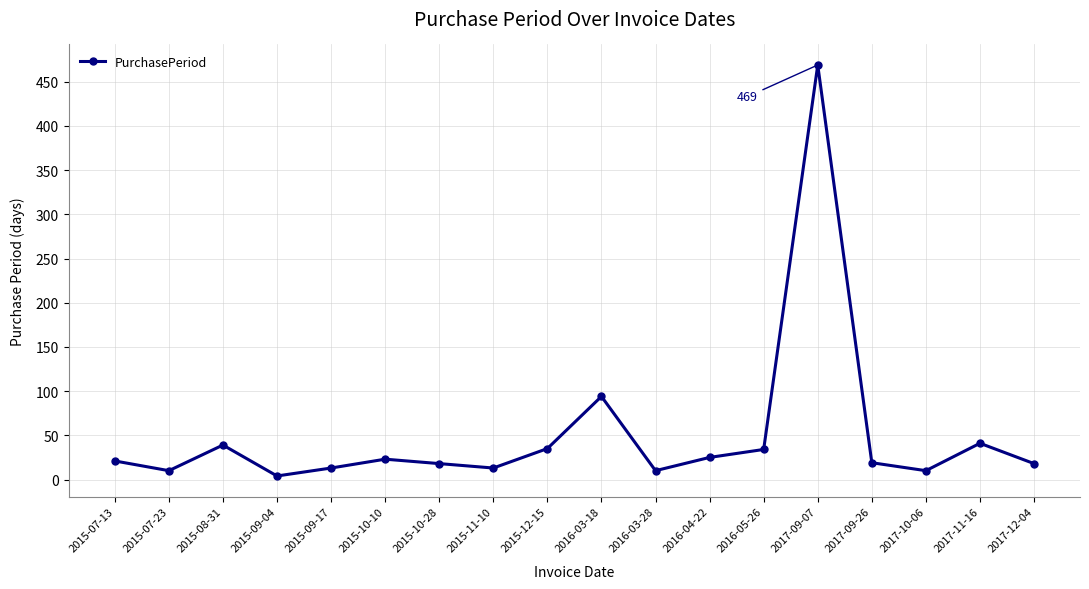

How many distinct data groups are displayed?

1